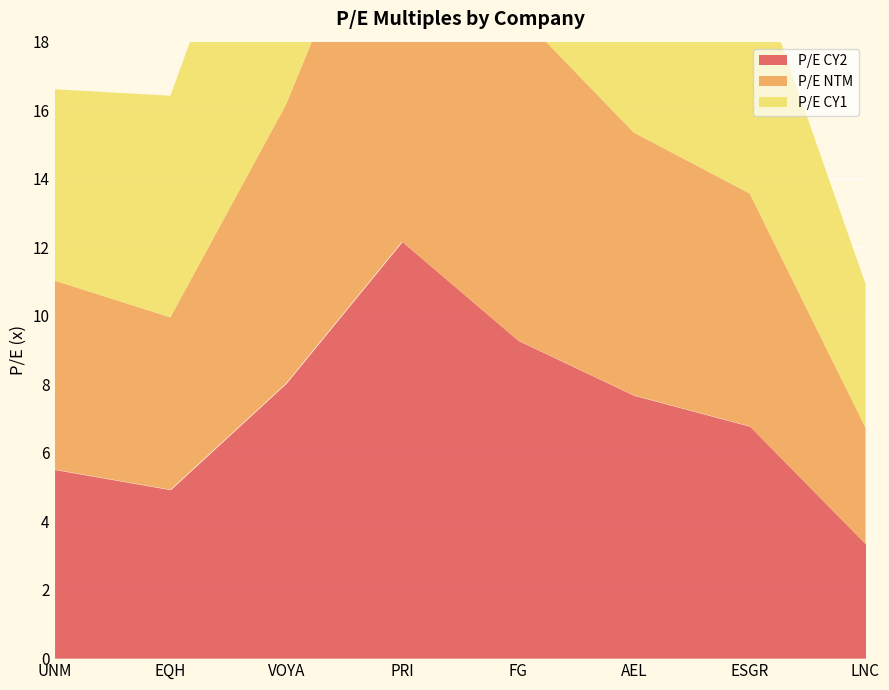

The P/E CY2 series shows 5.5 at UNM. True or false?

True